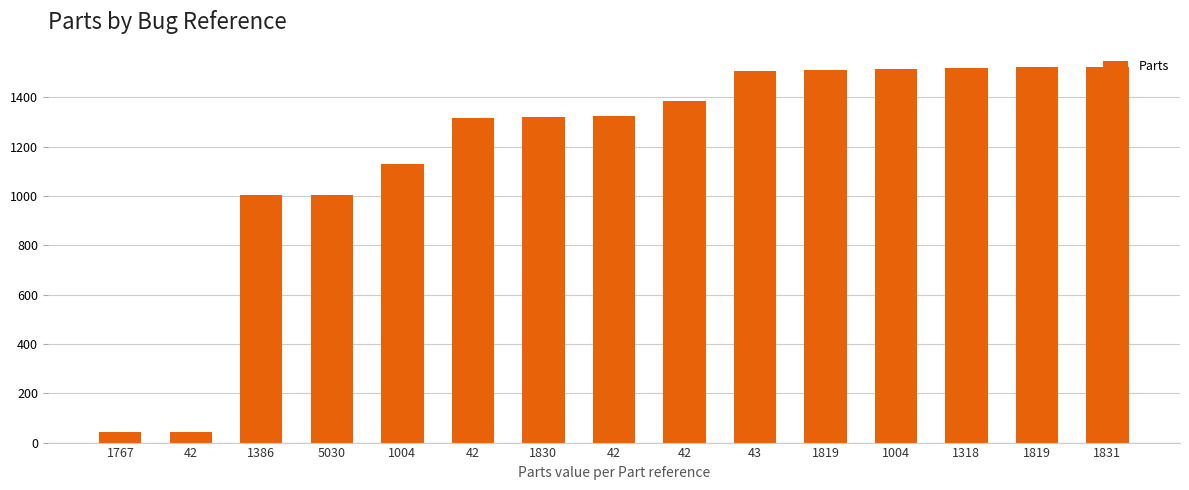

What is the label of the 10th bar from the left?

43